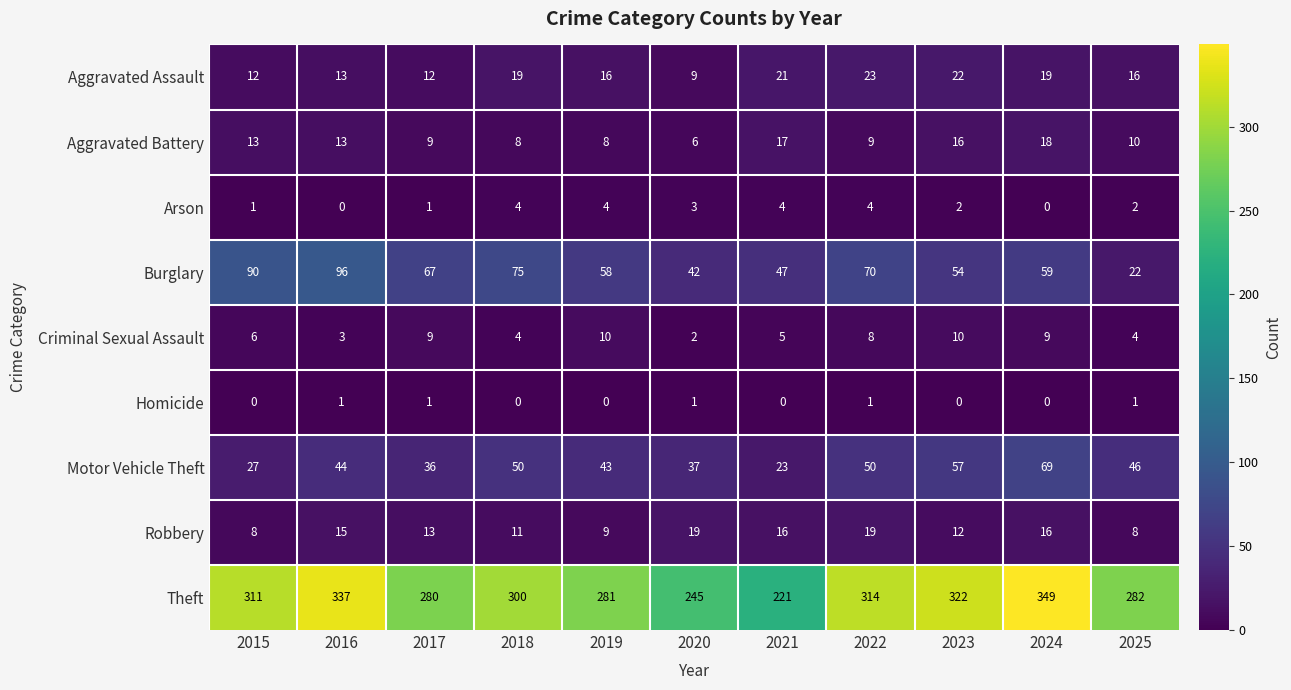

Between 2015 and 2017, which series saw the biggest shift?

Theft